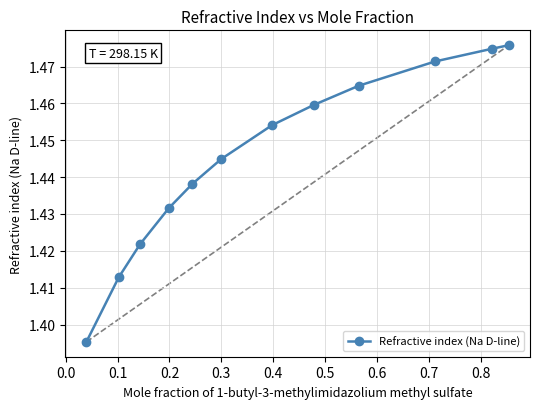

What is the sum of all values?

17.3